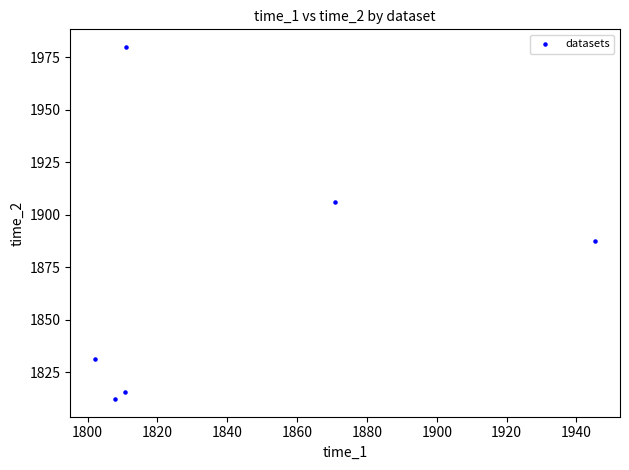

What is the range of Y values (max minus min)?

167.9